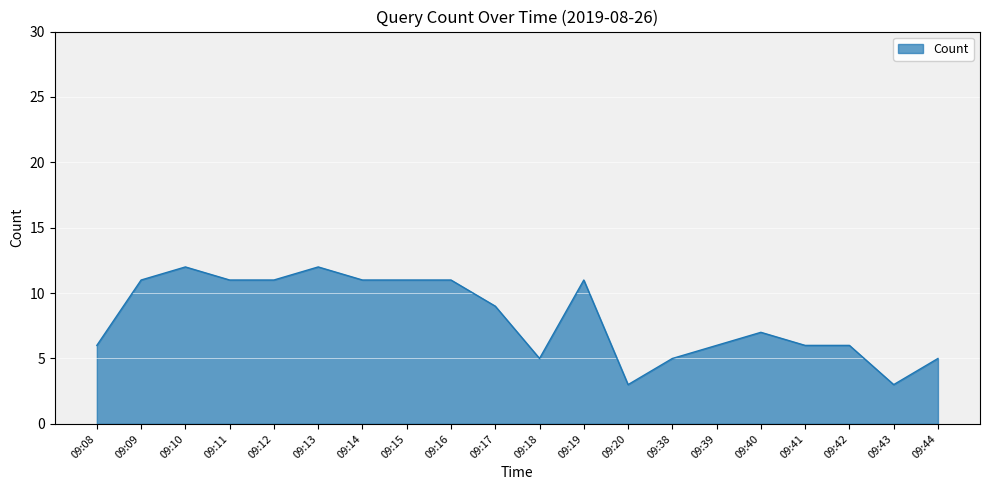

Between 09:40 and 09:18, which is larger?

09:40